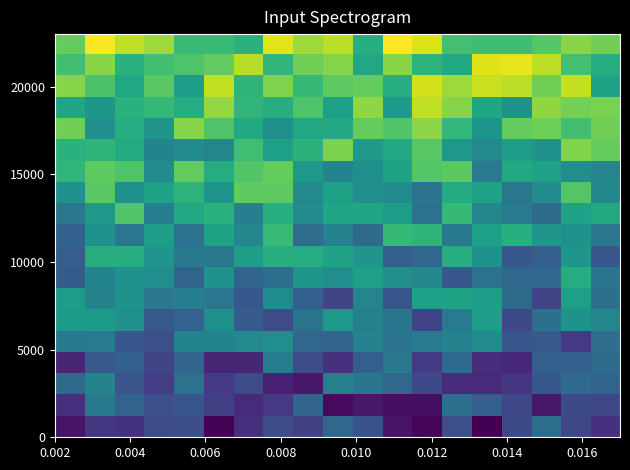

What is the maximum value shown in the chart?

1.3